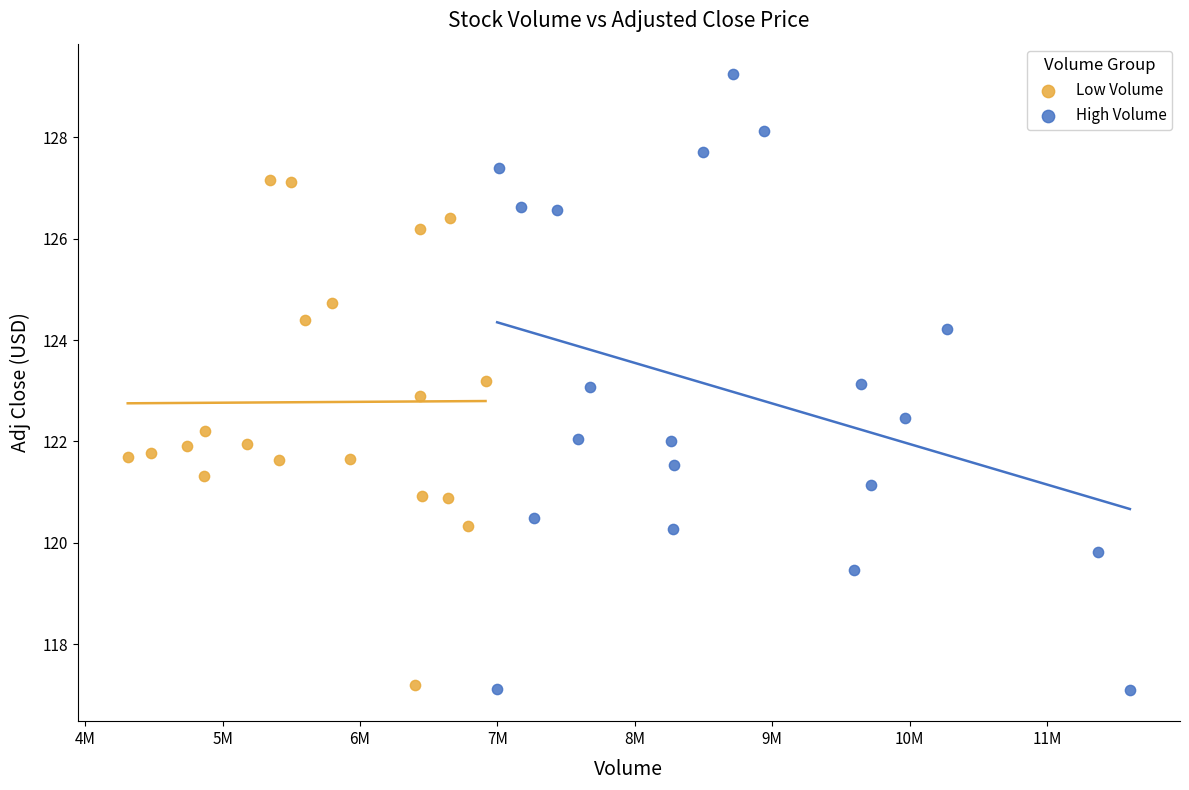

Which series has the widest spread of Y values?

High Volume